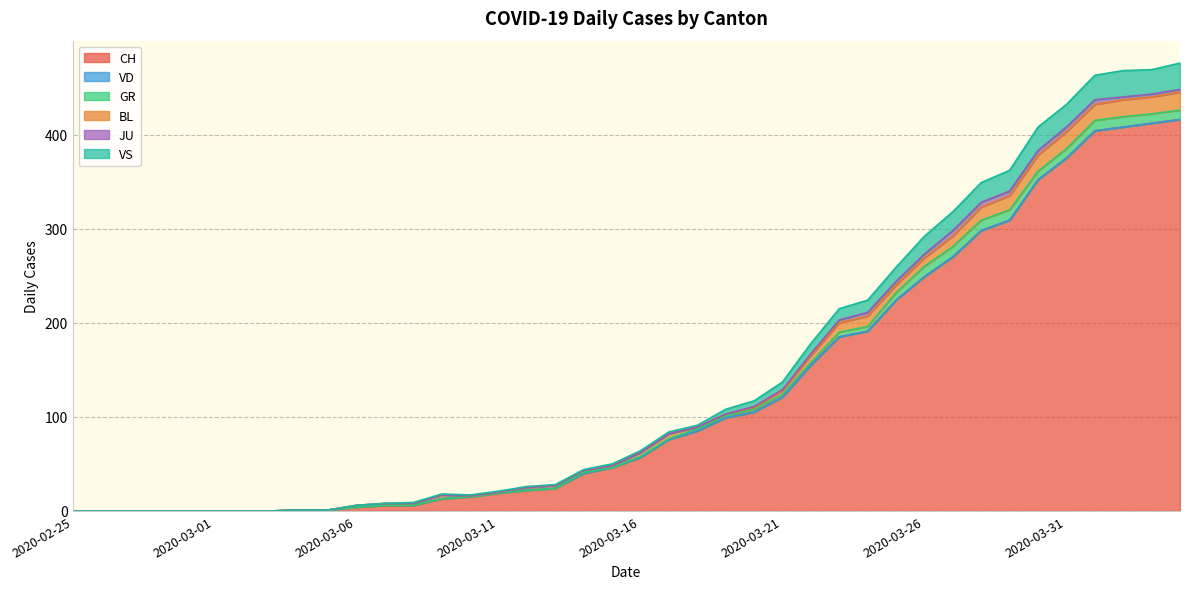

Reading left to right, what are all the values shown in this chart?

CH: 2020-02-25=0	2020-02-26=0	2020-02-27=0	2020-02-28=0	2020-02-29=0	2020-03-01=0	2020-03-02=0	2020-03-03=0	2020-03-04=1	2020-03-05=1	2020-03-06=4	2020-03-07=6	2020-03-08=6	2020-03-09=13	2020-03-10=15	2020-03-11=19	2020-03-12=22	2020-03-13=24	2020-03-14=40	2020-03-15=46	2020-03-16=57	2020-03-17=76	2020-03-18=85	2020-03-19=99	2020-03-20=105	2020-03-21=121	2020-03-22=155	2020-03-23=185	2020-03-24=191	2020-03-25=224	2020-03-26=249	2020-03-27=270	2020-03-28=298	2020-03-29=309	2020-03-30=352	2020-03-31=375	2020-04-01=404	2020-04-02=408	2020-04-03=412	2020-04-04=416
VD: 2020-02-25=0	2020-02-26=0	2020-02-27=0	2020-02-28=0	2020-02-29=0	2020-03-01=0	2020-03-02=0	2020-03-03=0	2020-03-04=0	2020-03-05=0	2020-03-06=0	2020-03-07=0	2020-03-08=0	2020-03-09=0	2020-03-10=0	2020-03-11=0	2020-03-12=0	2020-03-13=0	2020-03-14=0	2020-03-15=0	2020-03-16=0	2020-03-17=0	2020-03-18=0	2020-03-19=0	2020-03-20=0	2020-03-21=0	2020-03-22=0	2020-03-23=0	2020-03-24=0	2020-03-25=0	2020-03-26=0	2020-03-27=0	2020-03-28=0	2020-03-29=0	2020-03-30=0	2020-03-31=0	2020-04-01=0	2020-04-02=0	2020-04-03=0	2020-04-04=0
GR: 2020-02-25=0	2020-02-26=0	2020-02-27=0	2020-02-28=0	2020-02-29=0	2020-03-01=0	2020-03-02=0	2020-03-03=0	2020-03-04=0	2020-03-05=0	2020-03-06=0	2020-03-07=0	2020-03-08=0	2020-03-09=0	2020-03-10=0	2020-03-11=0	2020-03-12=0	2020-03-13=0	2020-03-14=1	2020-03-15=0	2020-03-16=1	2020-03-17=1	2020-03-18=2	2020-03-19=2	2020-03-20=3	2020-03-21=3	2020-03-22=3	2020-03-23=5	2020-03-24=5	2020-03-25=8	2020-03-26=11	2020-03-27=11	2020-03-28=11	2020-03-29=11	2020-03-30=9	2020-03-31=10	2020-04-01=11	2020-04-02=11	2020-04-03=10	2020-04-04=10
BL: 2020-02-25=0	2020-02-26=0	2020-02-27=0	2020-02-28=0	2020-02-29=0	2020-03-01=0	2020-03-02=0	2020-03-03=0	2020-03-04=0	2020-03-05=0	2020-03-06=2	2020-03-07=2	2020-03-08=2	2020-03-09=4	2020-03-10=1	2020-03-11=1	2020-03-12=3	2020-03-13=3	2020-03-14=2	2020-03-15=2	2020-03-16=4	2020-03-17=5	2020-03-18=2	2020-03-19=2	2020-03-20=2	2020-03-21=4	2020-03-22=7	2020-03-23=10	2020-03-24=11	2020-03-25=8	2020-03-26=9	2020-03-27=11	2020-03-28=14	2020-03-29=15	2020-03-30=17	2020-03-31=18	2020-04-01=17	2020-04-02=18	2020-04-03=18	2020-04-04=19
JU: 2020-02-25=0	2020-02-26=0	2020-02-27=0	2020-02-28=0	2020-02-29=0	2020-03-01=0	2020-03-02=0	2020-03-03=0	2020-03-04=0	2020-03-05=0	2020-03-06=0	2020-03-07=0	2020-03-08=0	2020-03-09=0	2020-03-10=0	2020-03-11=0	2020-03-12=0	2020-03-13=0	2020-03-14=0	2020-03-15=0	2020-03-16=0	2020-03-17=0	2020-03-18=0	2020-03-19=0	2020-03-20=1	2020-03-21=1	2020-03-22=2	2020-03-23=3	2020-03-24=4	2020-03-25=4	2020-03-26=4	2020-03-27=6	2020-03-28=5	2020-03-29=5	2020-03-30=5	2020-03-31=5	2020-04-01=5	2020-04-02=3	2020-04-03=3	2020-04-04=3
VS: 2020-02-25=0	2020-02-26=0	2020-02-27=0	2020-02-28=0	2020-02-29=0	2020-03-01=0	2020-03-02=0	2020-03-03=0	2020-03-04=0	2020-03-05=0	2020-03-06=0	2020-03-07=0	2020-03-08=1	2020-03-09=1	2020-03-10=1	2020-03-11=1	2020-03-12=1	2020-03-13=1	2020-03-14=1	2020-03-15=2	2020-03-16=2	2020-03-17=2	2020-03-18=2	2020-03-19=5	2020-03-20=6	2020-03-21=8	2020-03-22=11	2020-03-23=12	2020-03-24=13	2020-03-25=15	2020-03-26=19	2020-03-27=20	2020-03-28=21	2020-03-29=22	2020-03-30=25	2020-03-31=24	2020-04-01=26	2020-04-02=28	2020-04-03=26	2020-04-04=28